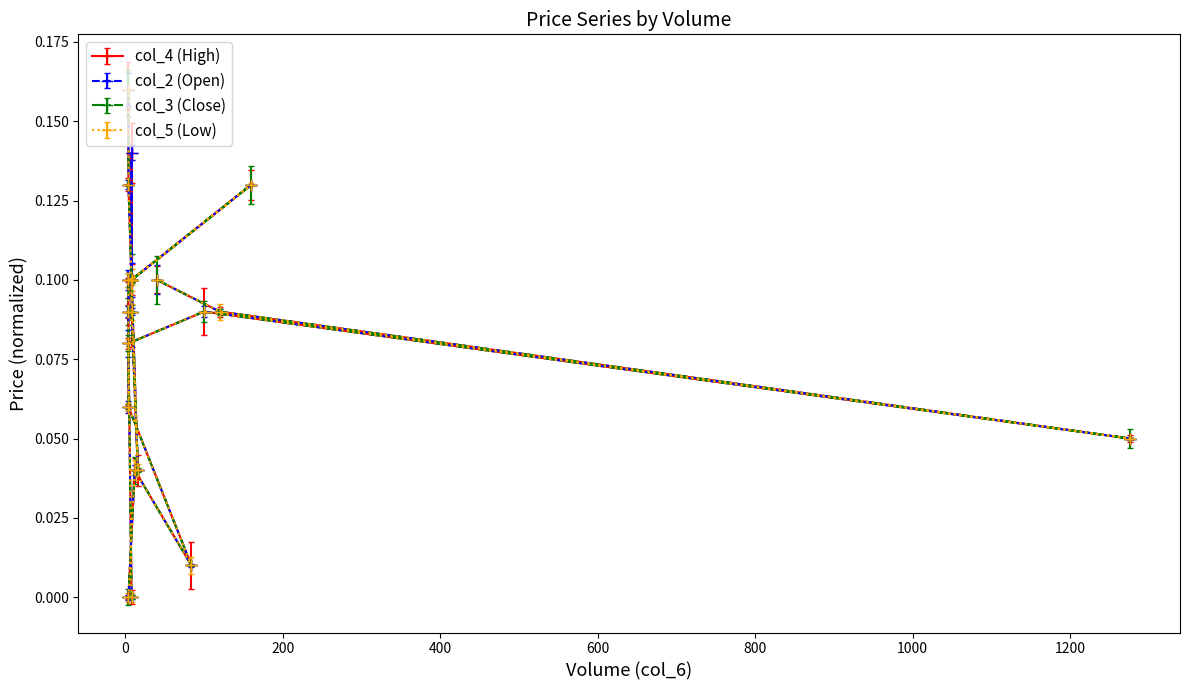

True or false: col_4 (High) has a value of 0.1 at 4.

False